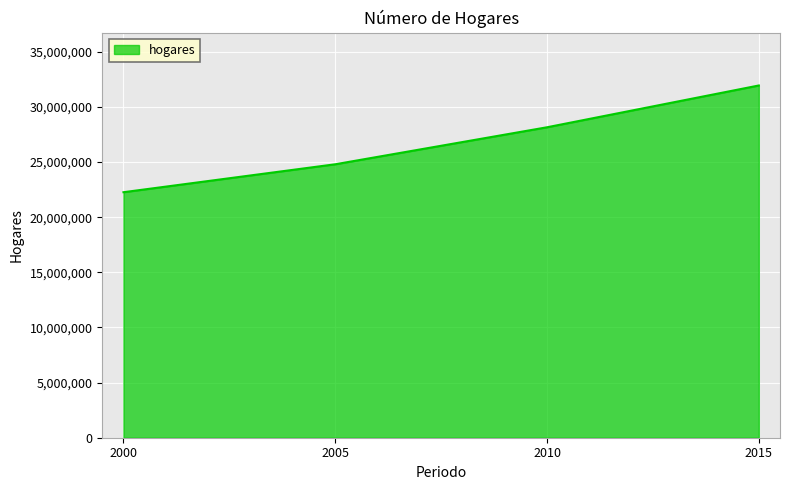

The chart shows a value of 42913442 at 2015. True or false?

False